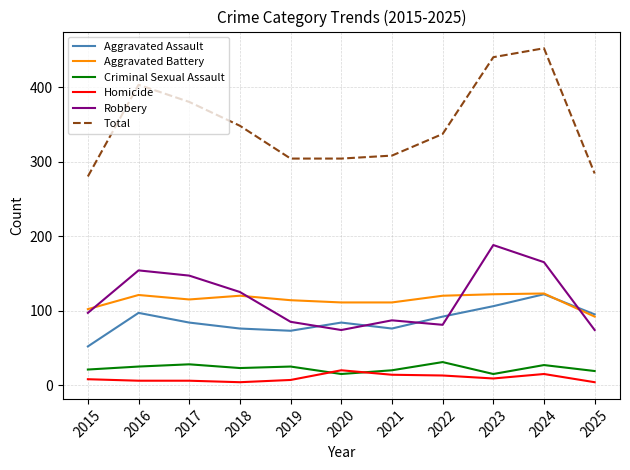

Between 2015 and 2016, which series saw the biggest shift?

Total